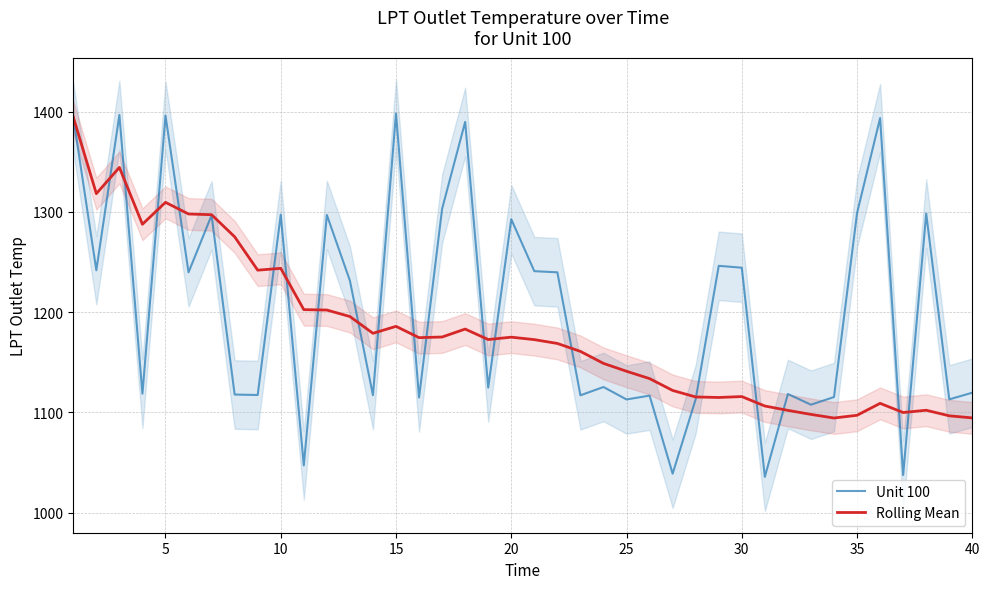

Which series ends up on top after the final intersection of Unit 100 and Rolling Mean?

Unit 100